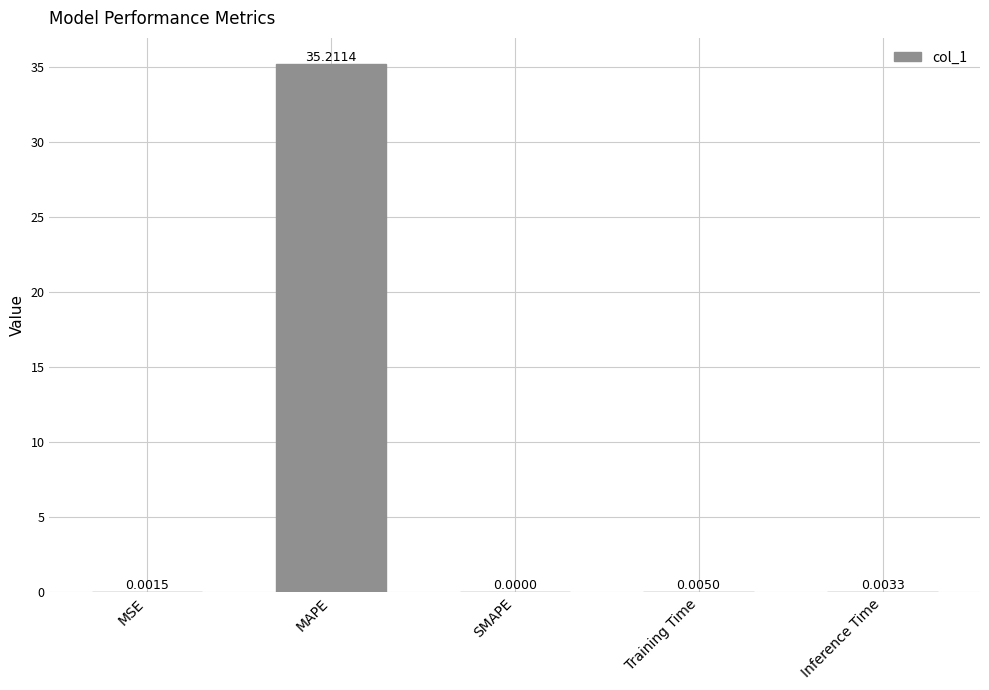

What is the change in value from MAPE to Inference Time?

-35.2